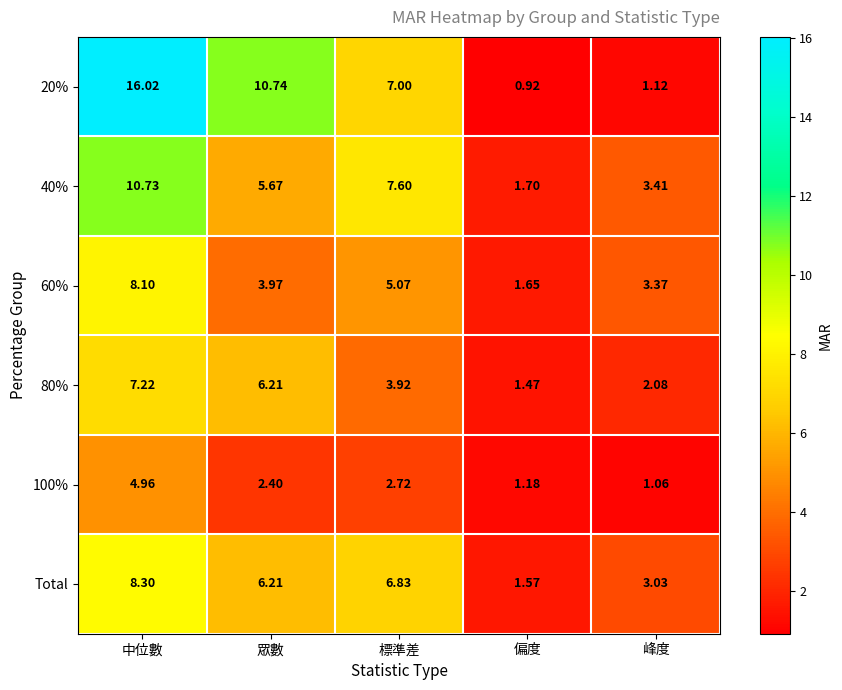

Where is 20% nearest to the value 8?

標準差